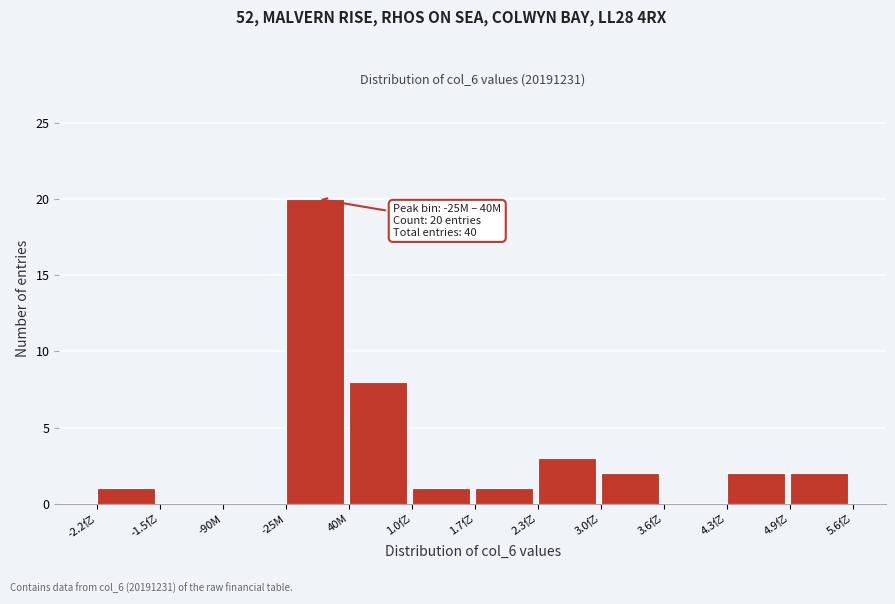

Reading left to right, what are all the values shown in this chart?

-2.2亿=1	-1.5亿=0	-90M=0	-25M=20	40M=8	1.0亿=1	1.7亿=1	2.3亿=3	3.0亿=2	3.6亿=0	4.3亿=2	4.9亿=2